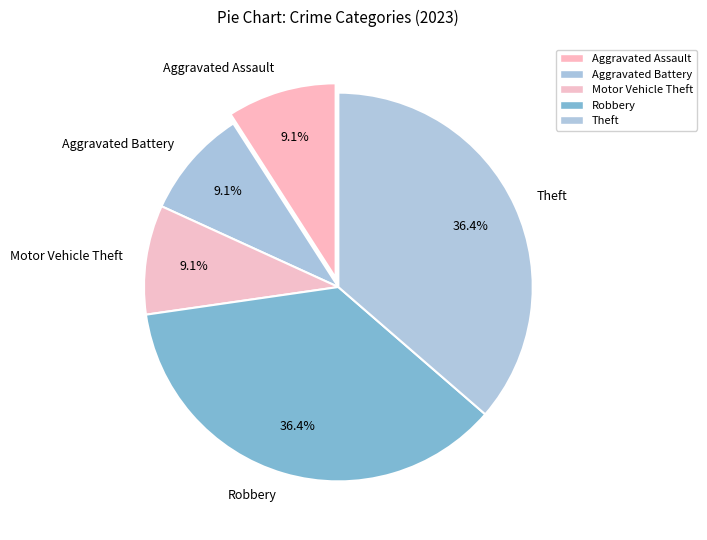

Combined, what portion of the pie is Aggravated Battery and Aggravated Assault?

18.2%